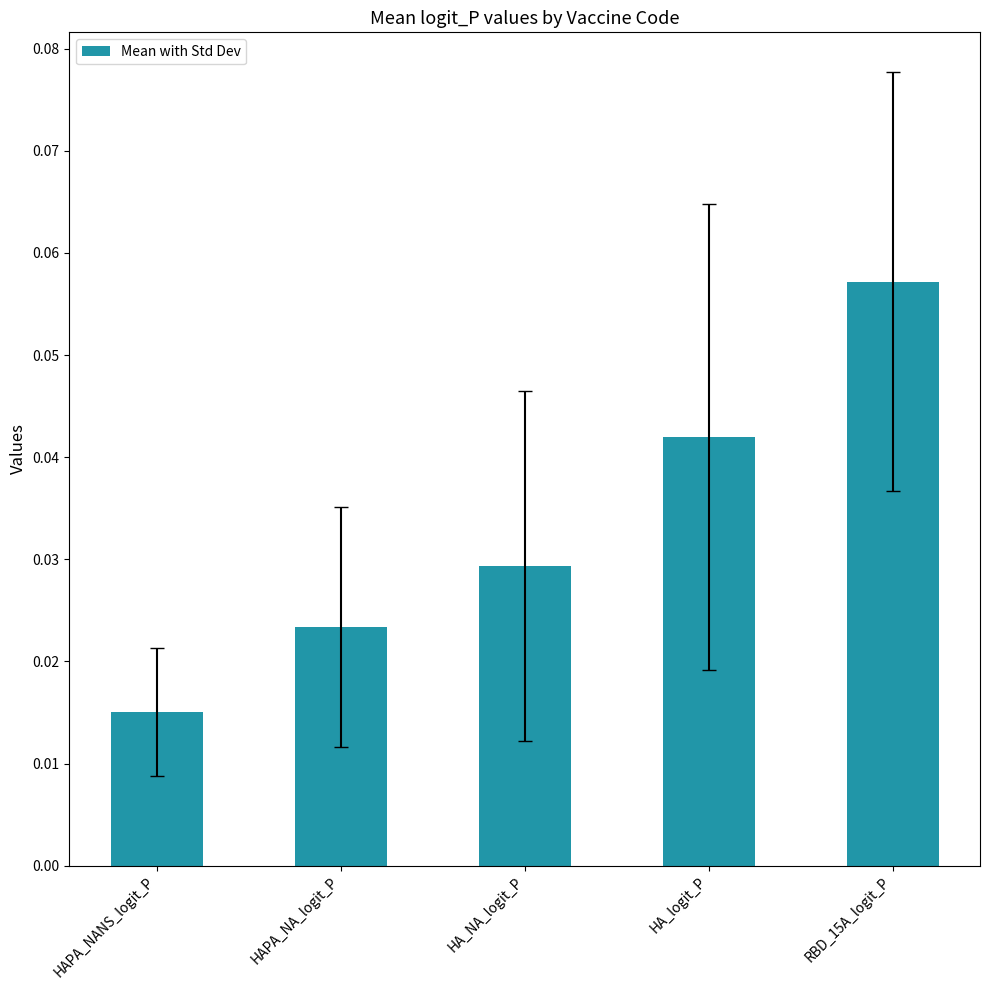

True or false: the data shows 0.1 at HA_logit_P.

False